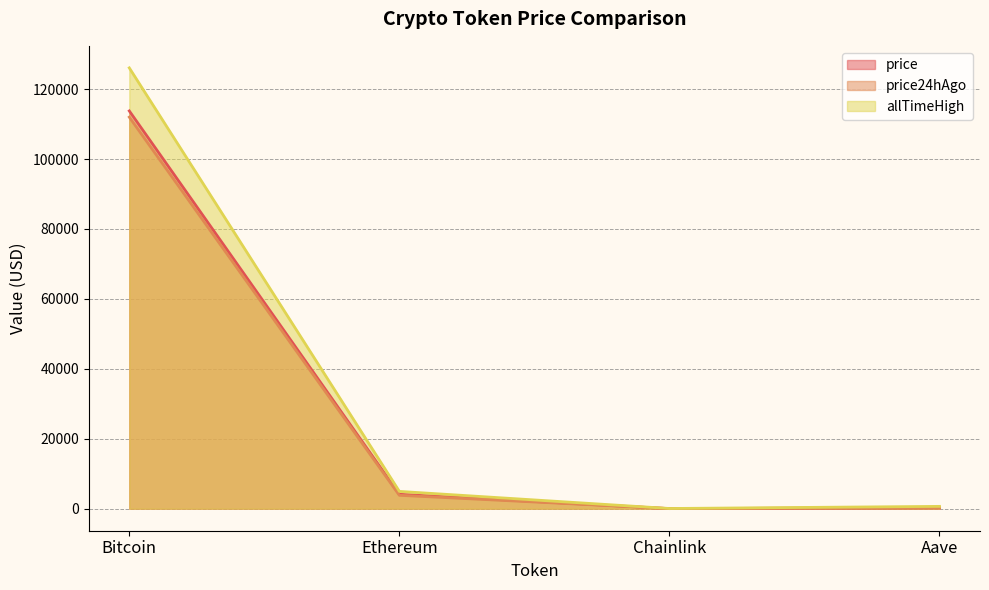

How many categories are shown in the chart?

4